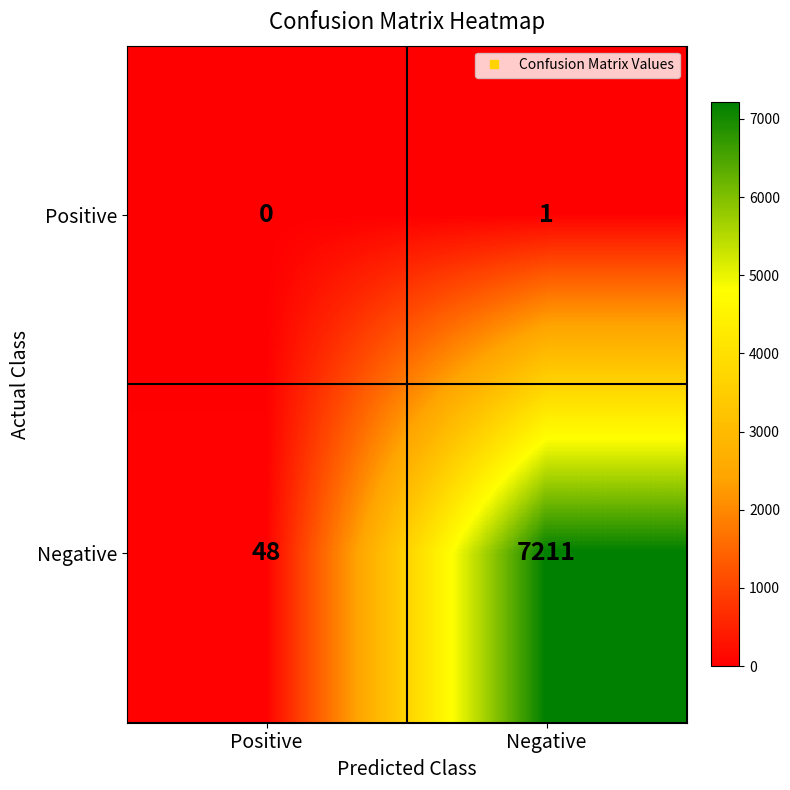

Is it true that Negative equals 7211 at Negative?

True